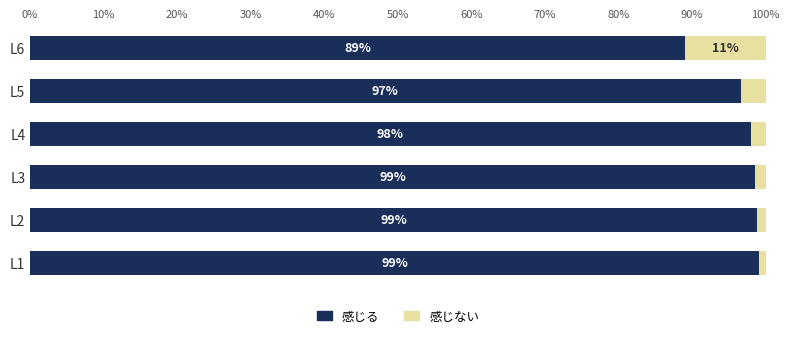

What is the total value across all series at L6?

100.0